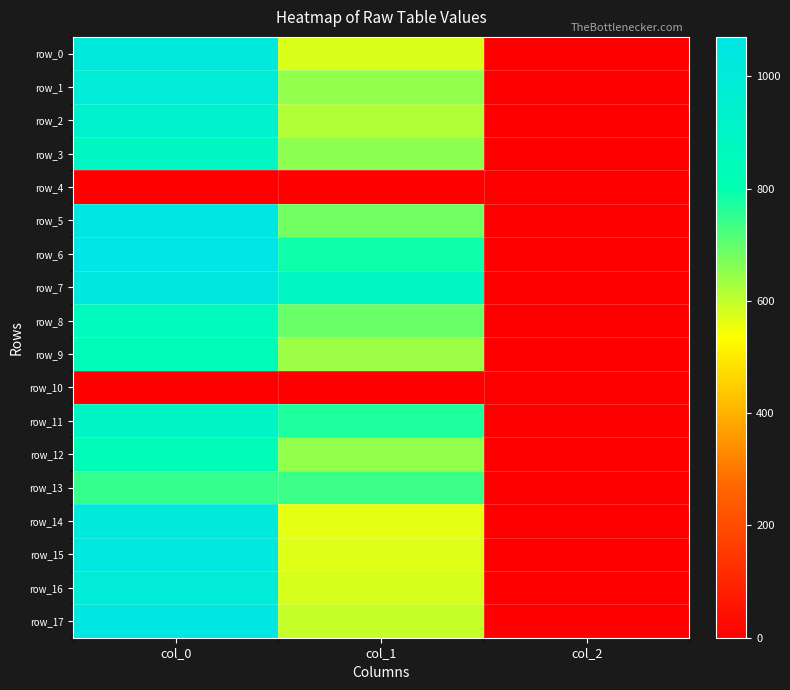

Read the row_9 value at col_1.

637.9